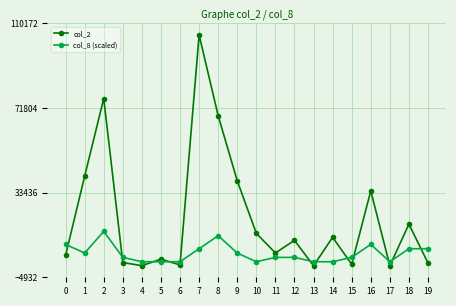

True or false: col_8 (scaled) and col_2 cross at least once.

True